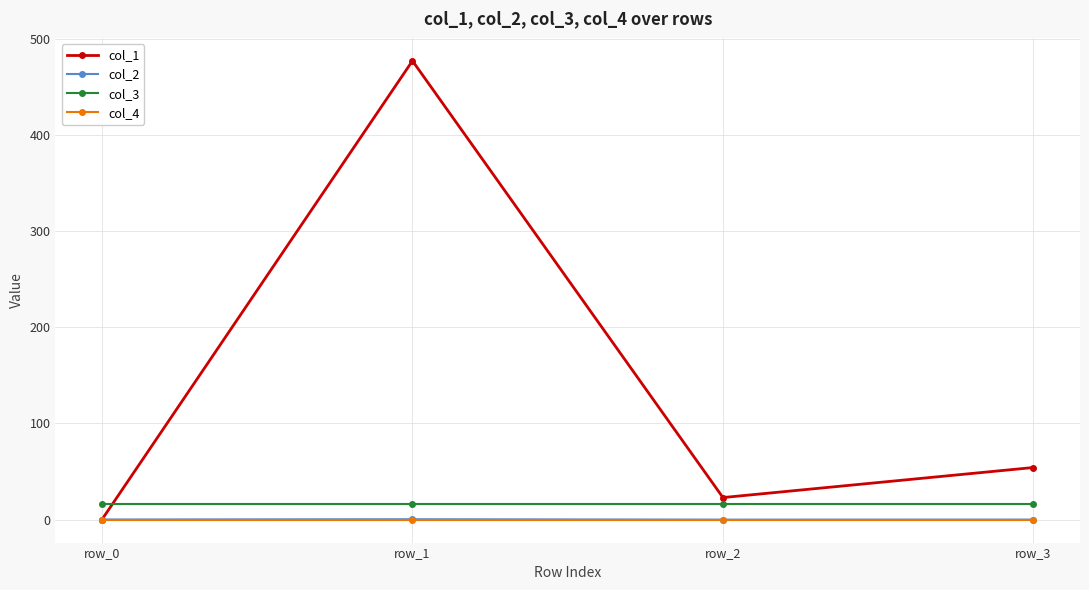

How many times do col_3 and col_1 cross each other?

1